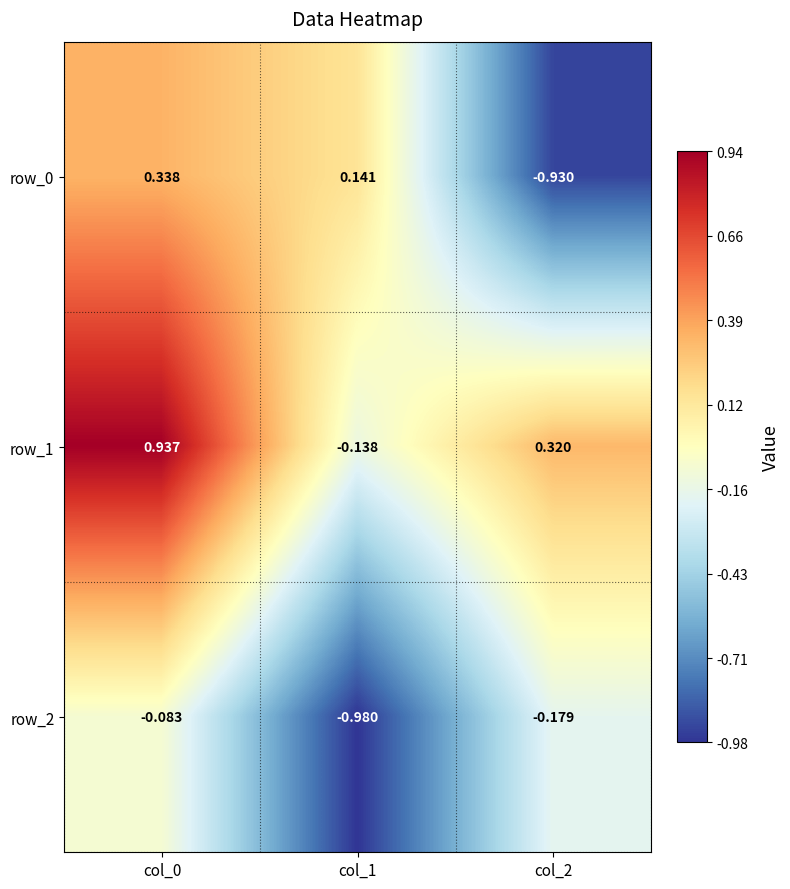

Count the number of categories in the chart.

3